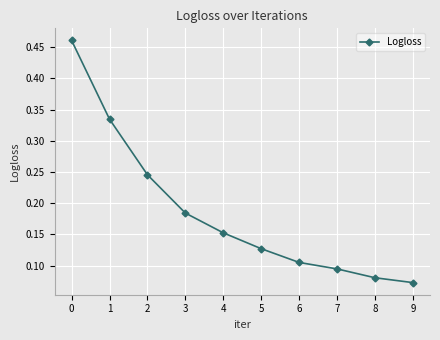

The chart shows a value of 0.3 at 0. True or false?

False